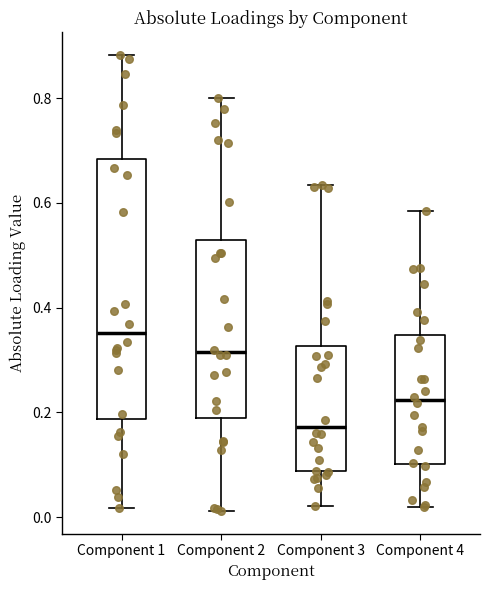

Where is the lower edge of the box for Component 3 on the y-axis? The values are not printed on the chart, so give them approximately, as read against the axis.

0.08